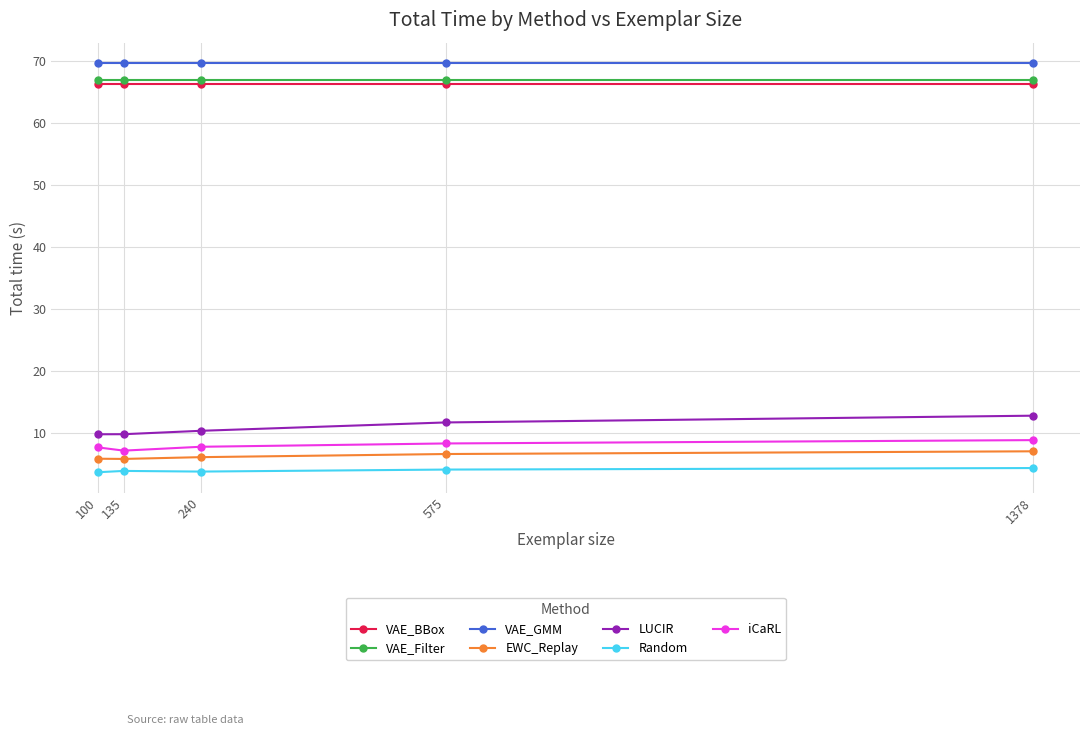

True or false: EWC_Replay and LUCIR intersect in this chart.

False